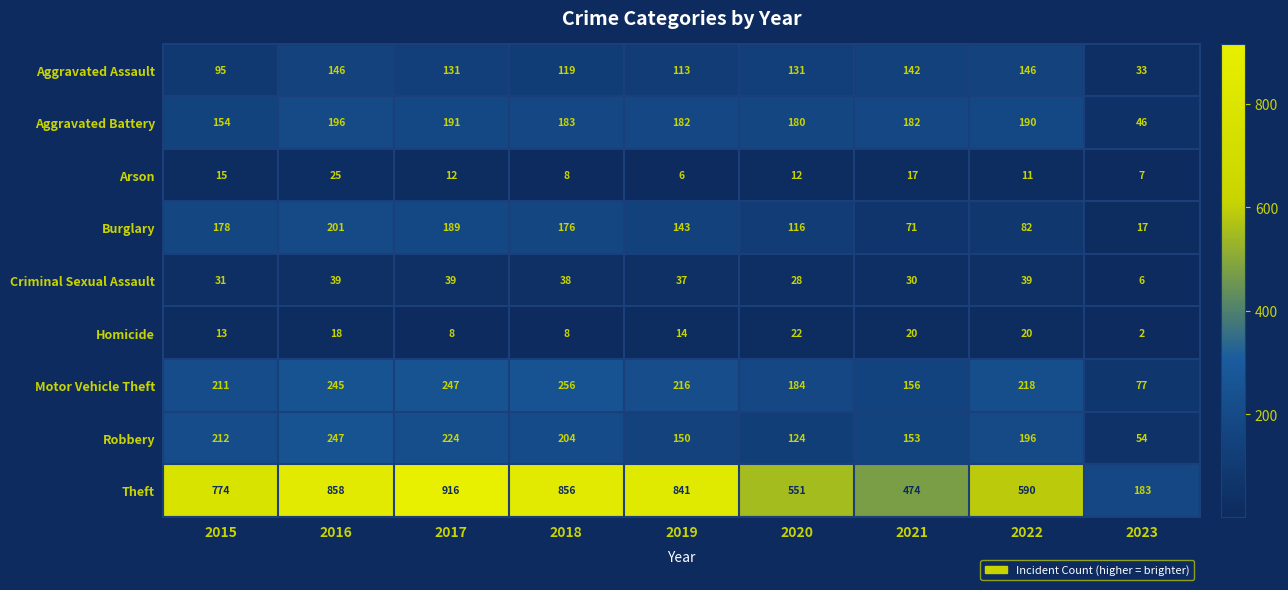

Which series changed the most between 2017 and 2021?

Theft